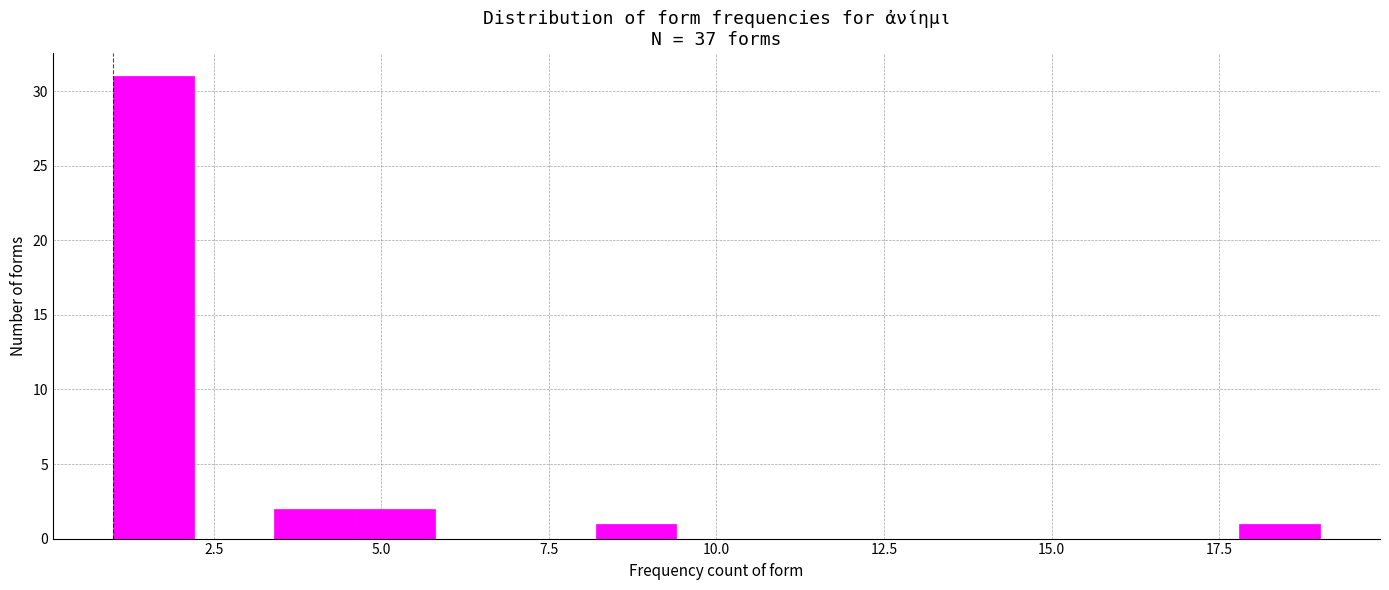

Read against the x-axis, roughly where is the centre of the tallest bar?

1.5